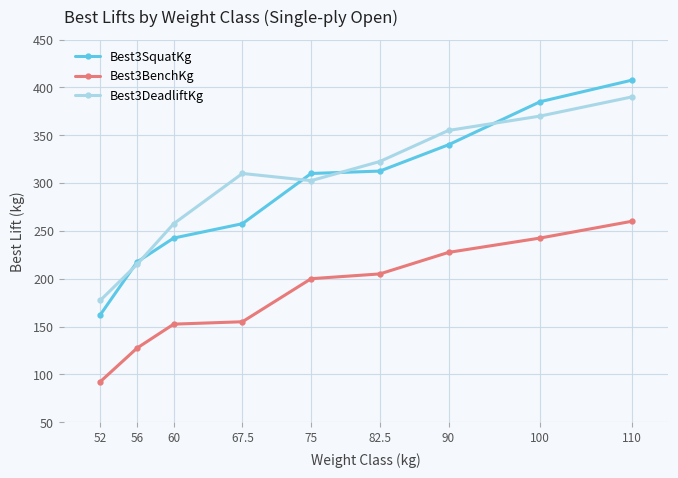

At which label is Best3DeadliftKg closest to 283?

75